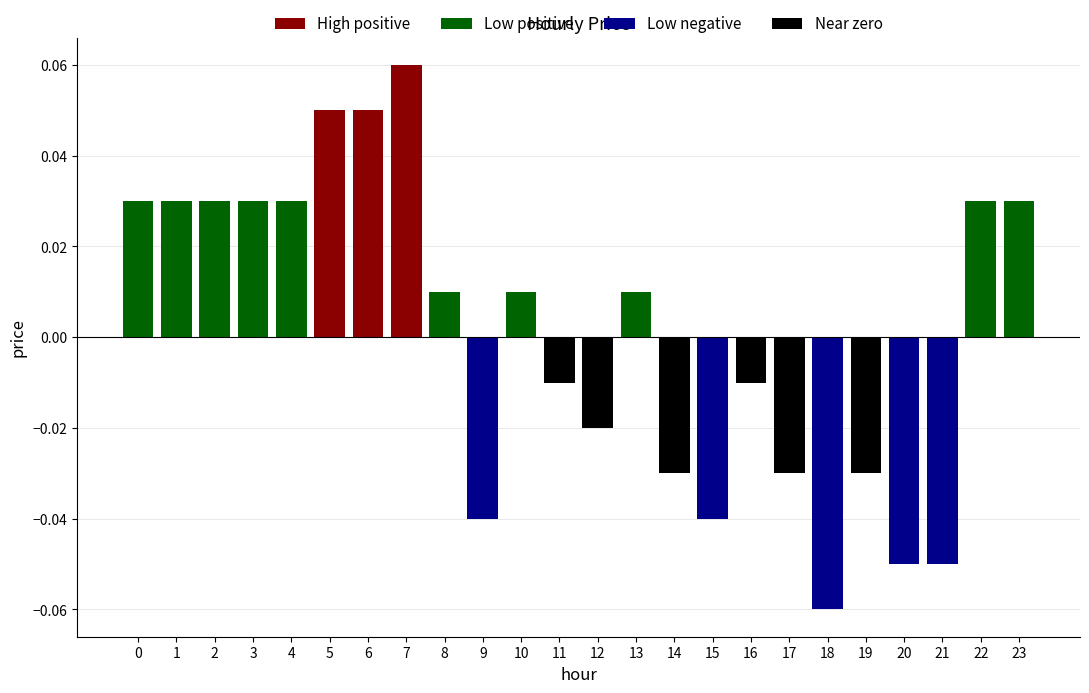

List the labels in order of High positive value, smallest first.

0, 1, 2, 3, 4, 8, 9, 10, 11, 12, 13, 14, 15, 16, 17, 18, 19, 20, 21, 22, 23, 5, 6, 7